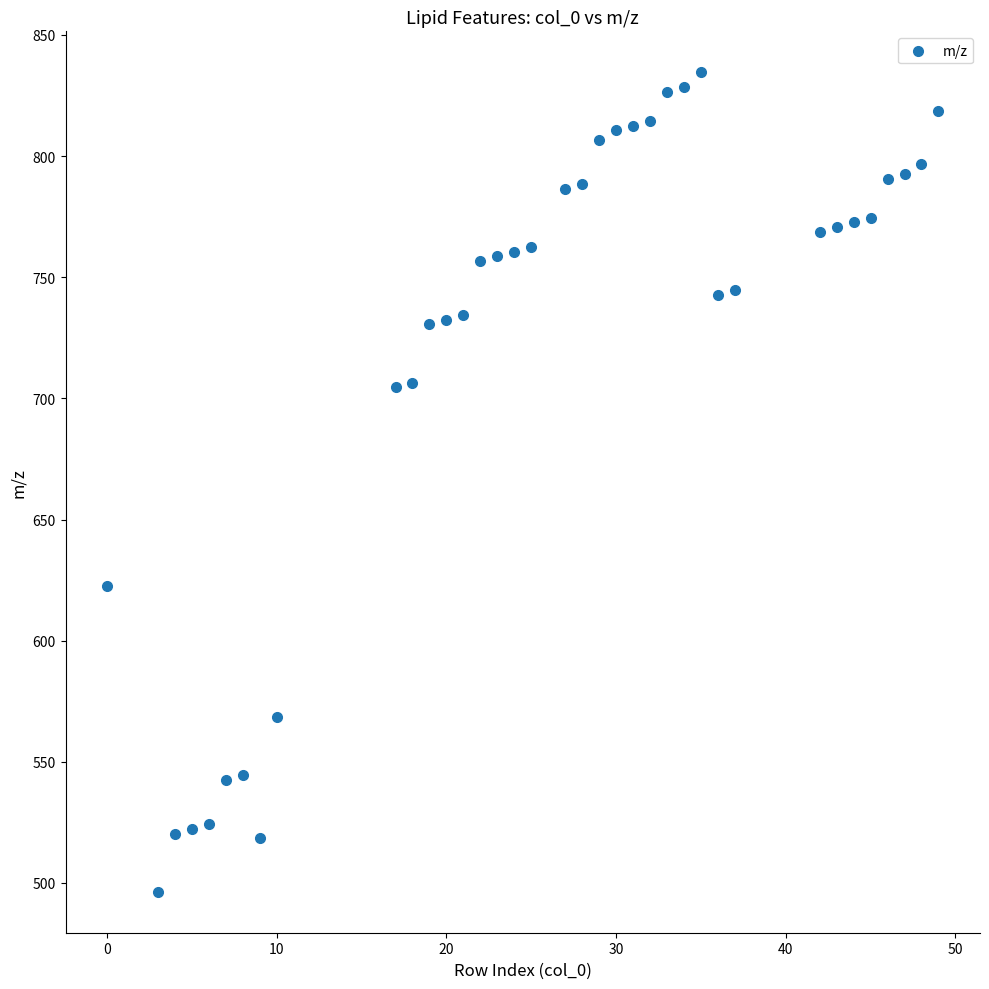

What is the range of X values (max minus min)?

49.0